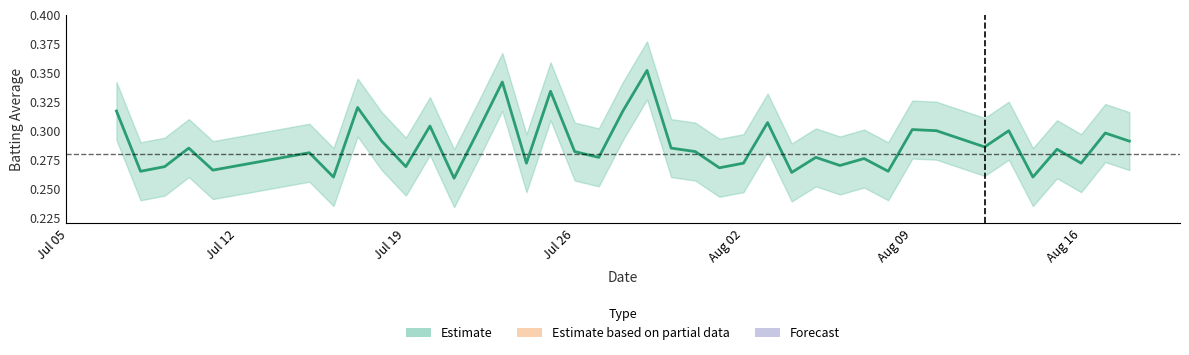

Reading left to right, list all the values displayed in this chart.

0.3	0.3	0.3	0.3	0.3	0.3	0.3	0.3	0.3	0.3	0.3	0.3	0.3	0.3	0.3	0.3	0.3	0.3	0.3	0.4	0.3	0.3	0.3	0.3	0.3	0.3	0.3	0.3	0.3	0.3	0.3	0.3	0.3	0.3	0.3	0.3	0.3	0.3	0.3	0.3